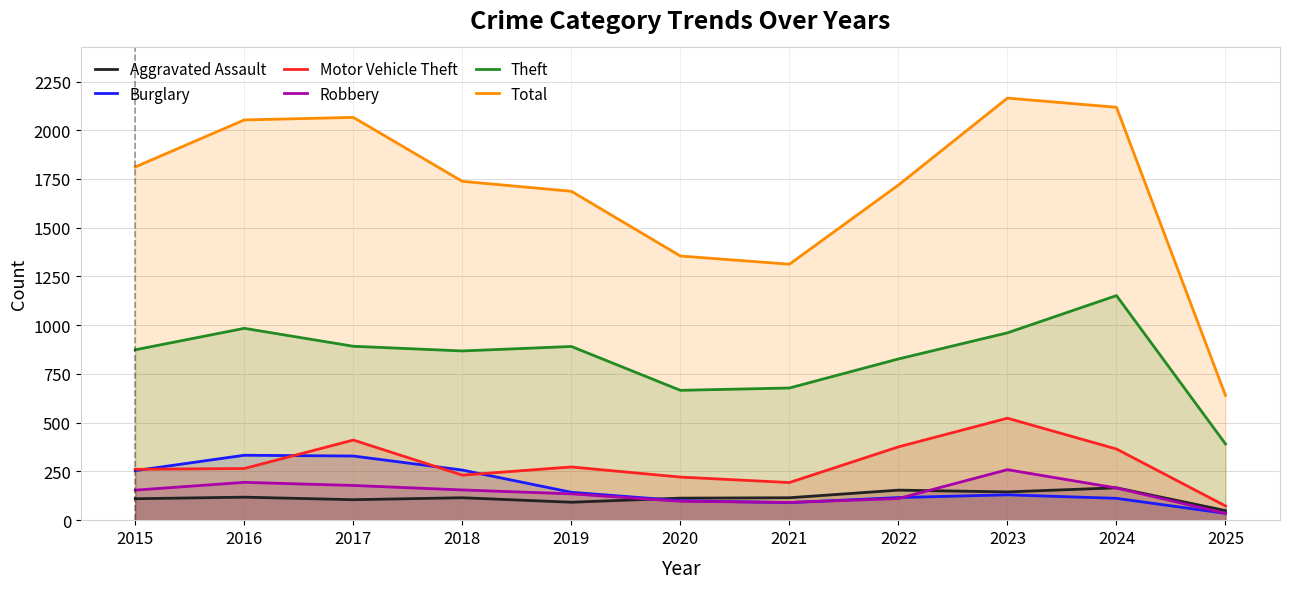

Where do Aggravated Assault and Burglary first cross each other?

2019 and 2020